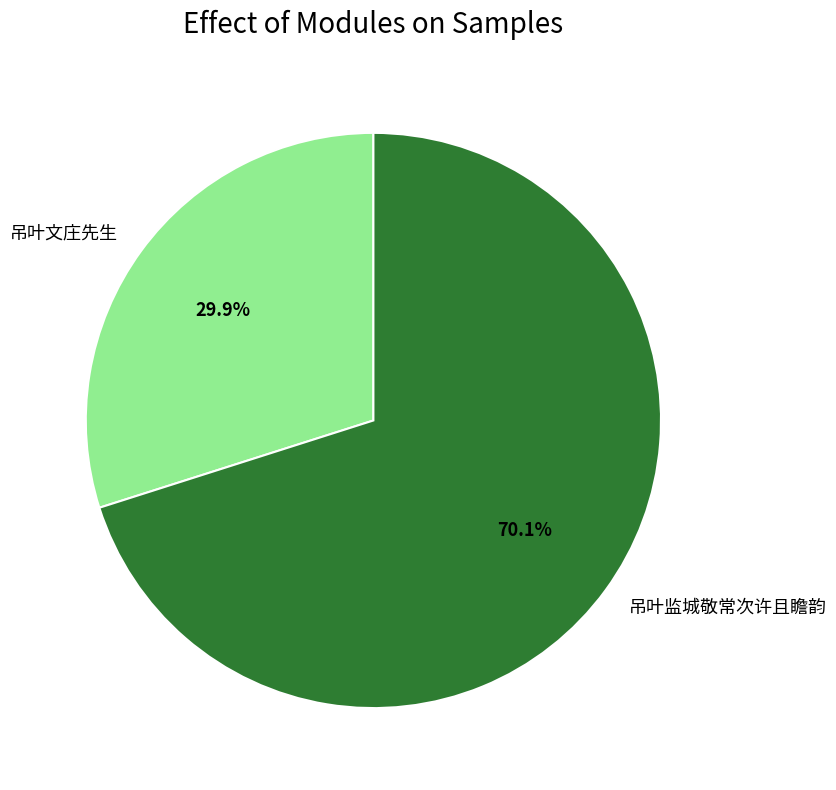

Is it true that 吊叶监城敬常次许且瞻韵 is 64% of the pie?

False